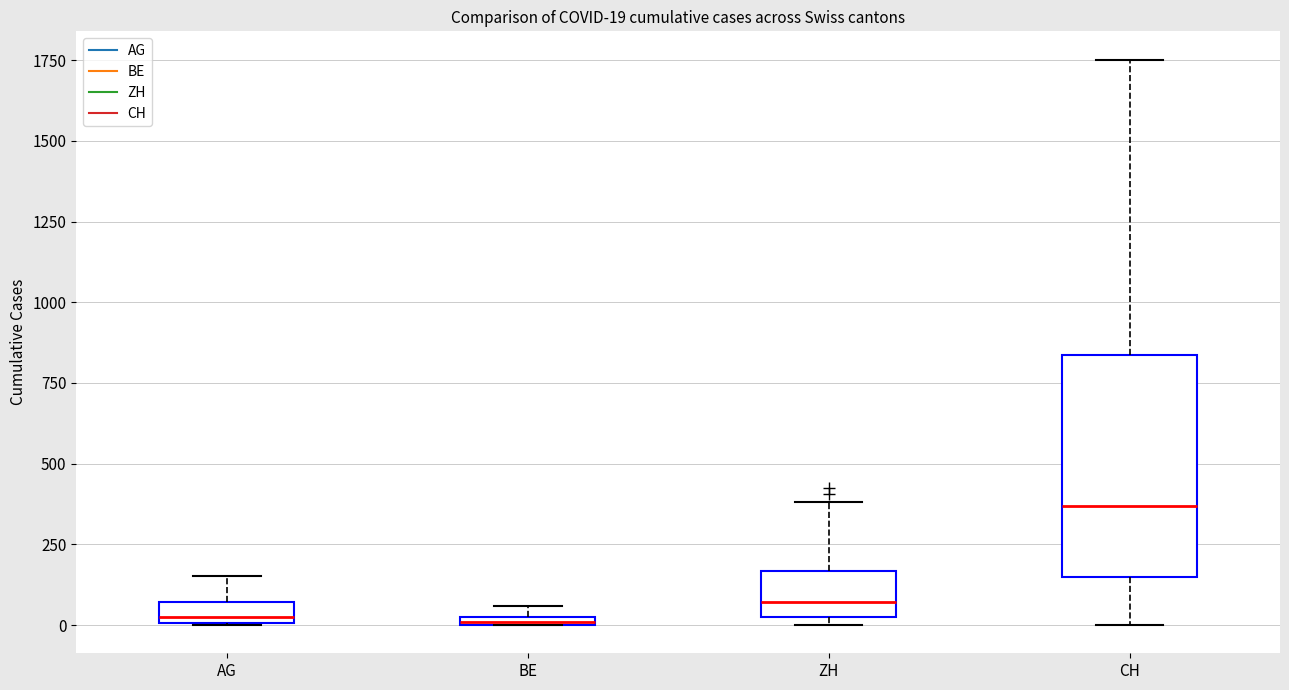

Which box is the tallest, from its lower edge to its upper edge?

CH